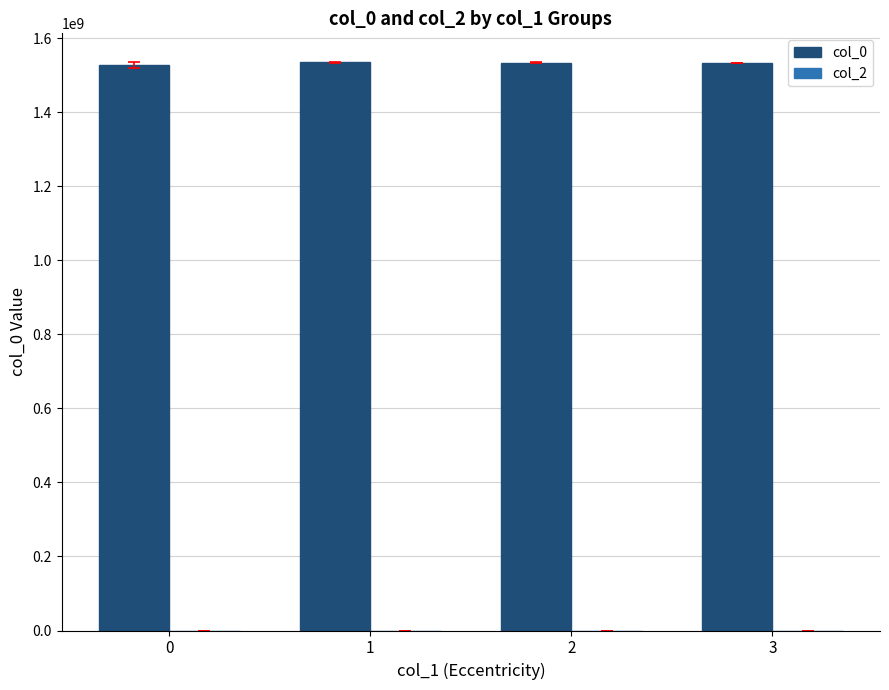

What is the minimum value shown in the chart?

1528428939.5